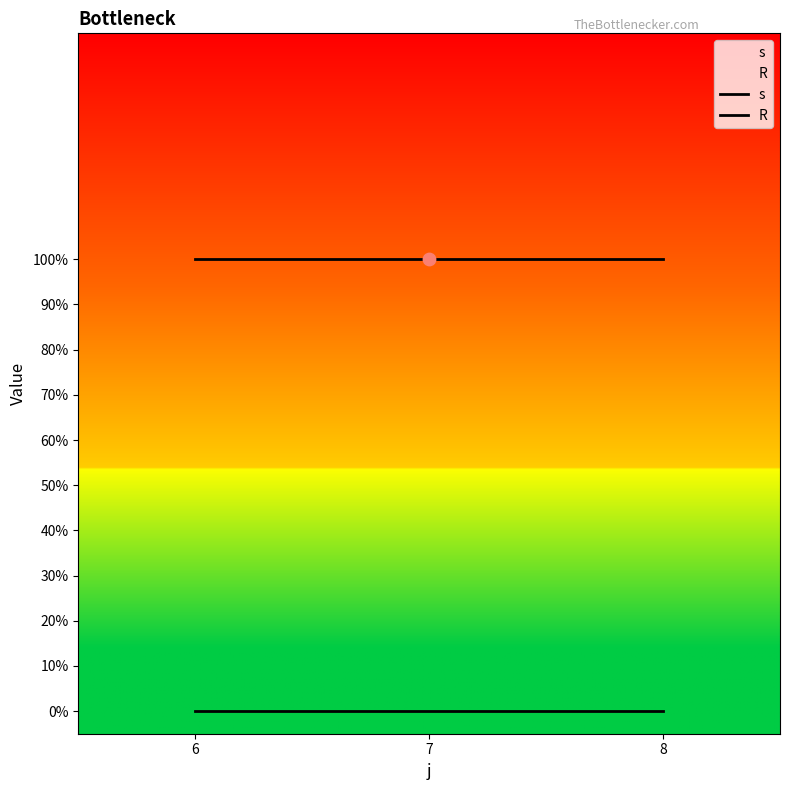

Which series reaches the maximum Y coordinate?

s